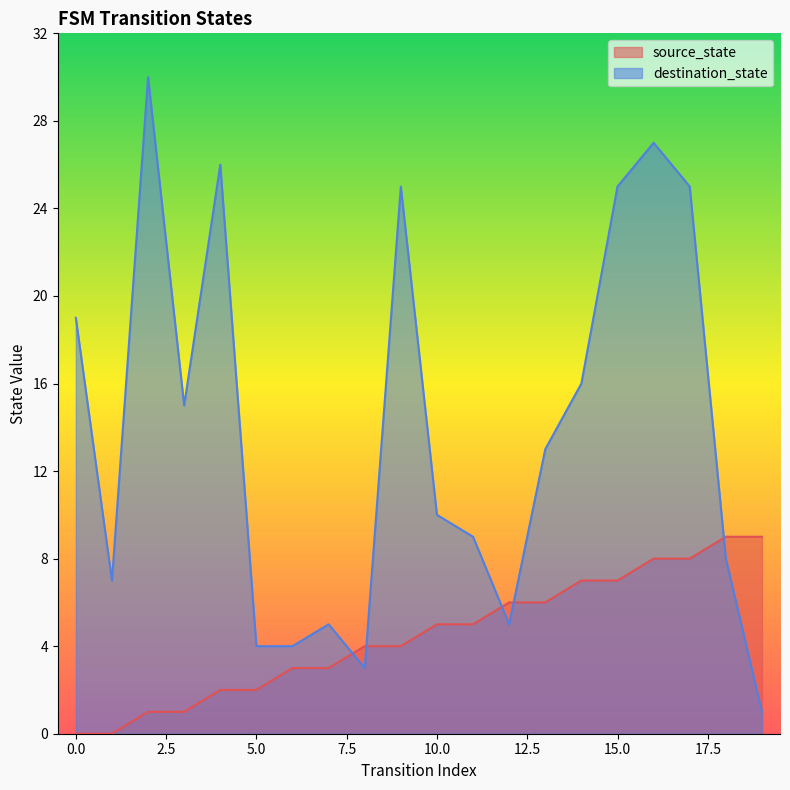

Does the chart display data point markers on the line(s)?

No